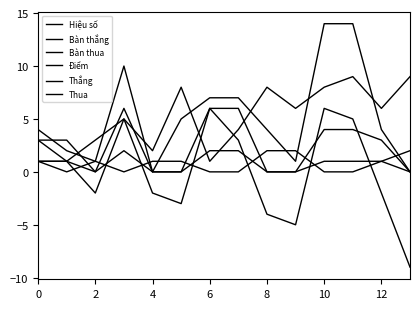

At how many categories does at least one series exceed 10?

2